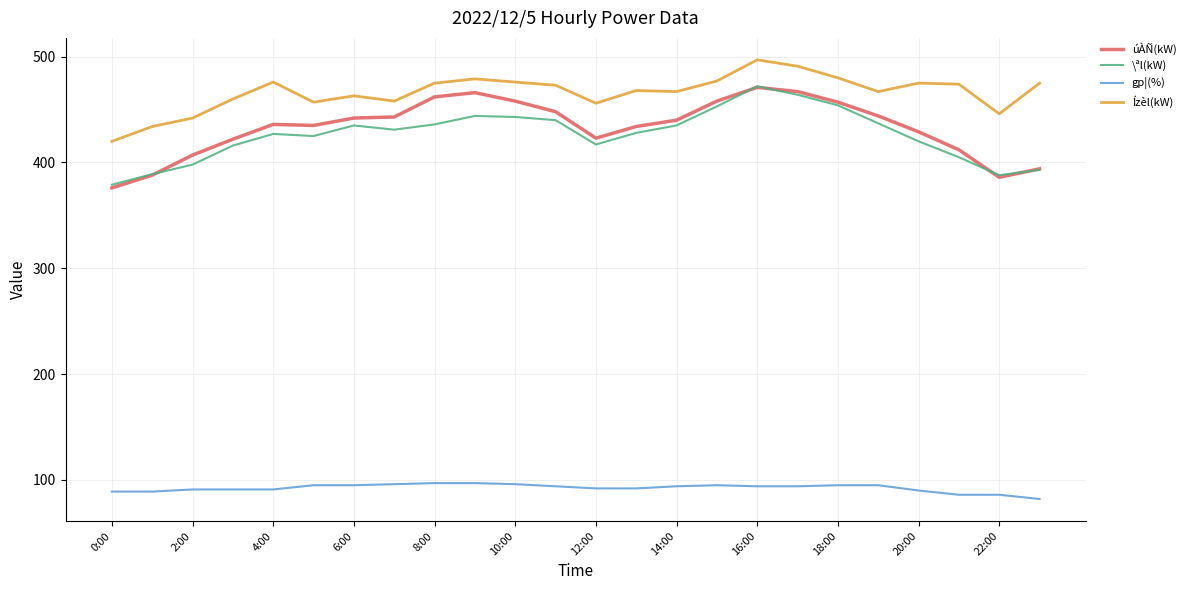

Which series has the largest total across all categories?

Ízèl(kW)